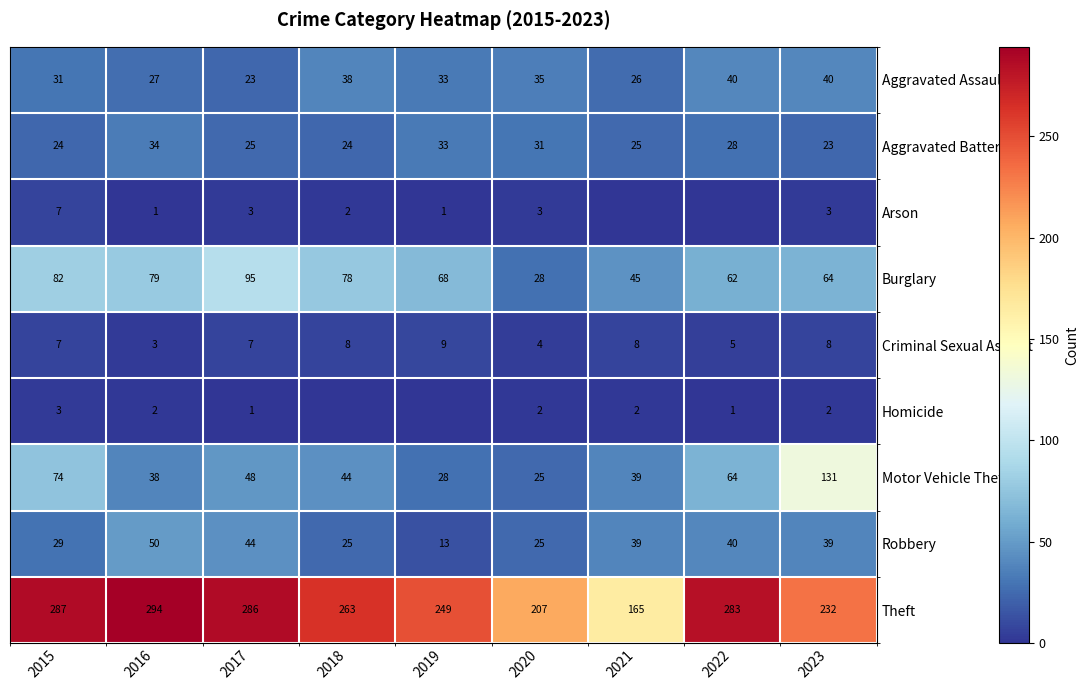

At which label does Criminal Sexual Assault reach its minimum?

2016